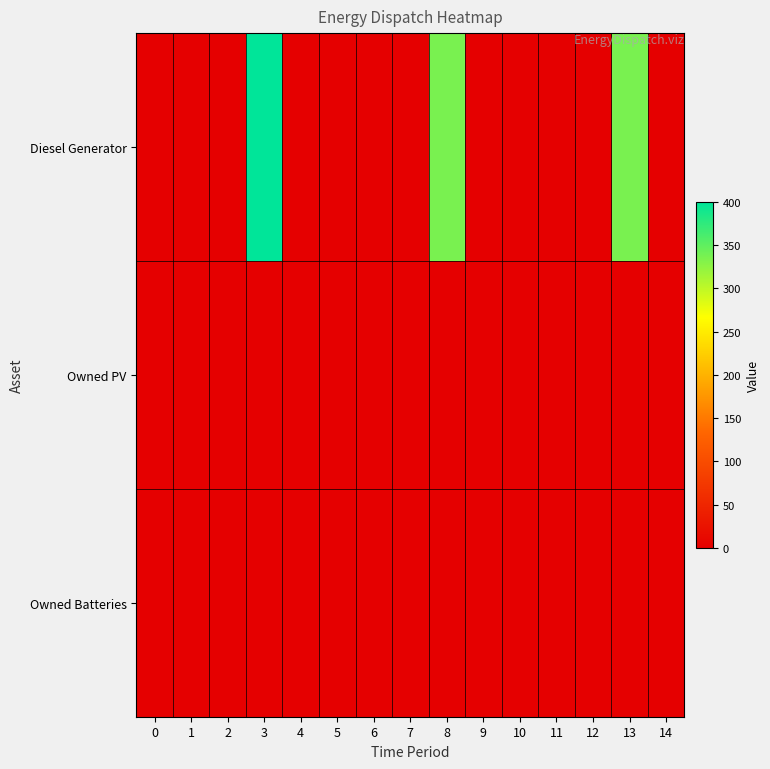

Rank the series by their maximum value, from lowest to highest.

Owned PV, Owned Batteries, Diesel Generator